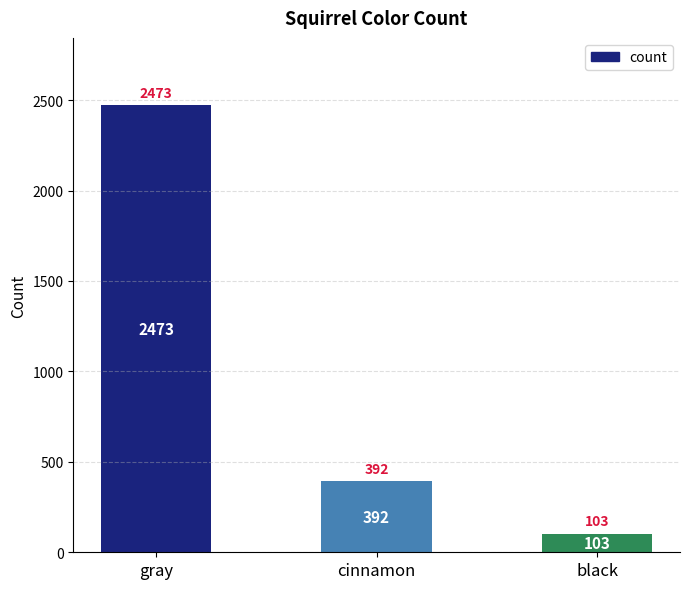

The value at cinnamon is 392. True or false?

True